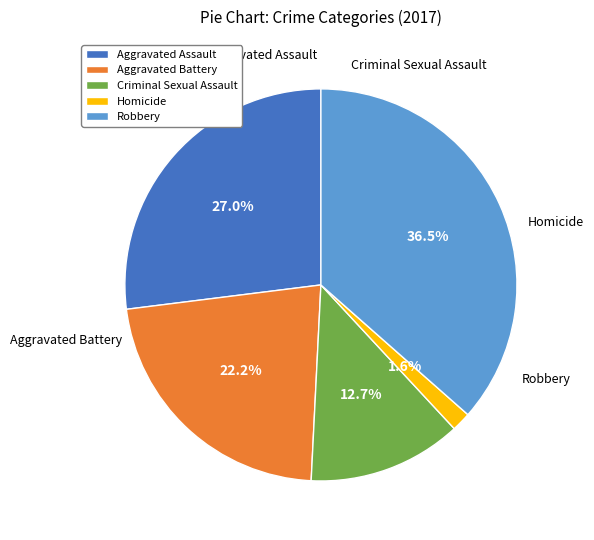

Is the sum of Robbery and Aggravated Battery greater than half?

Yes